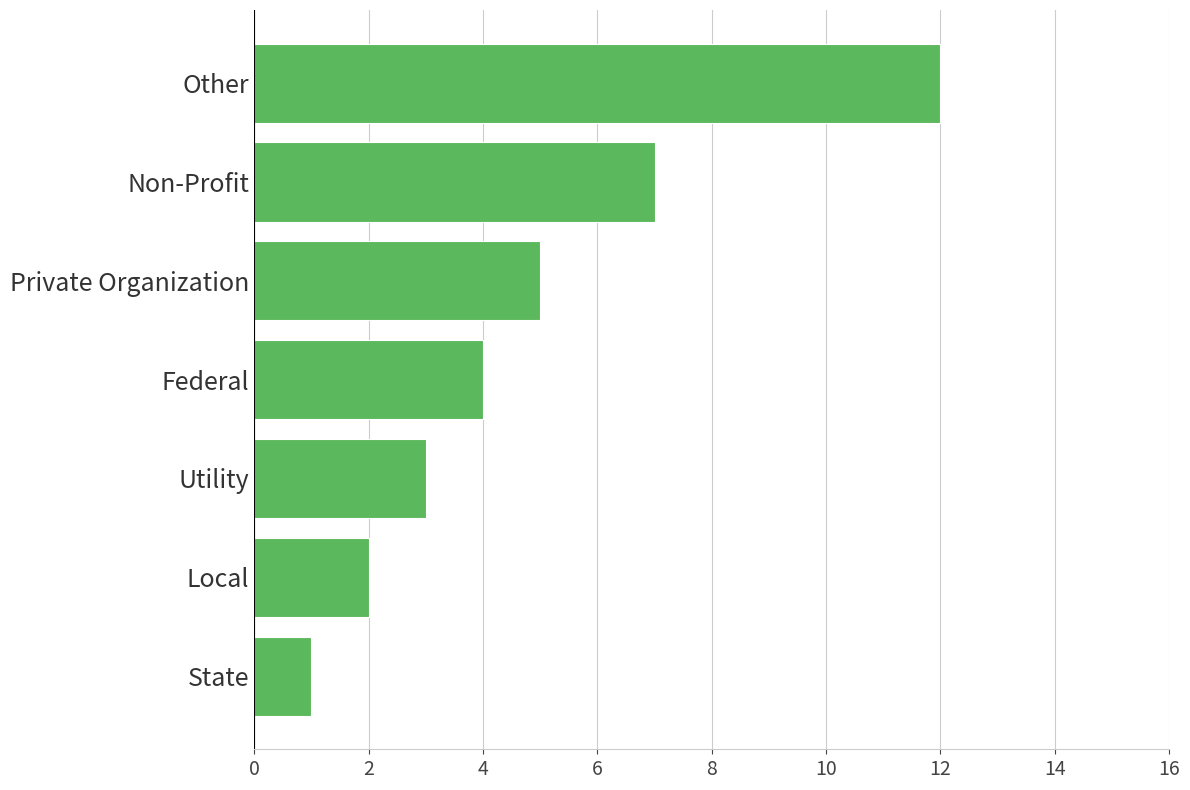

What is the sum of the values at Utility and Other?

15